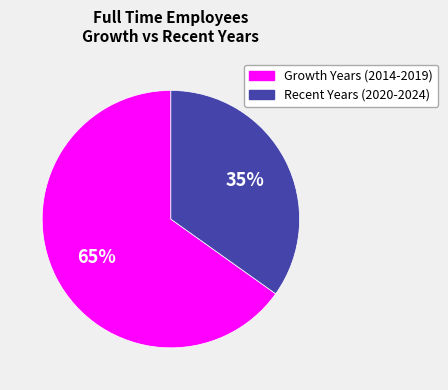

To the nearest percent, what is the difference between the largest and smallest slice percentages?

30%